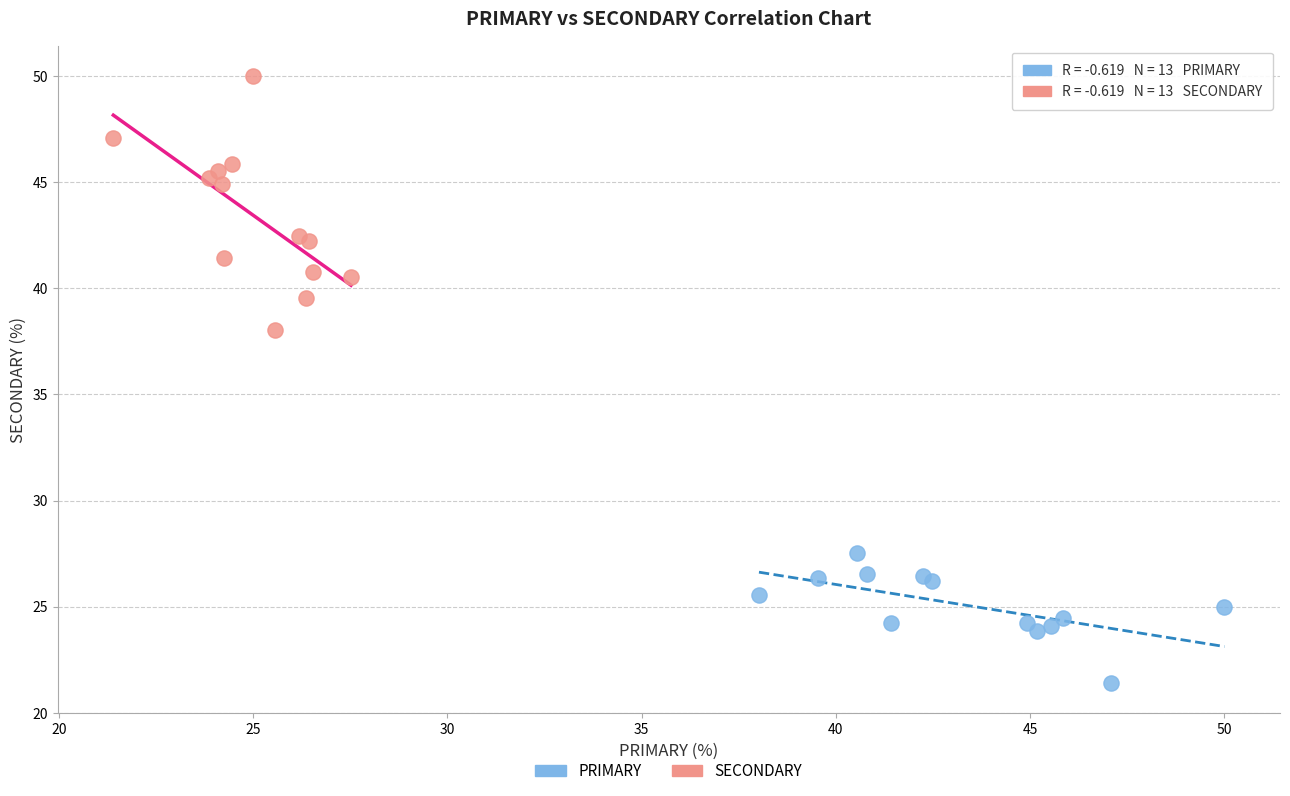

Which series contains the highest Y value?

SECONDARY